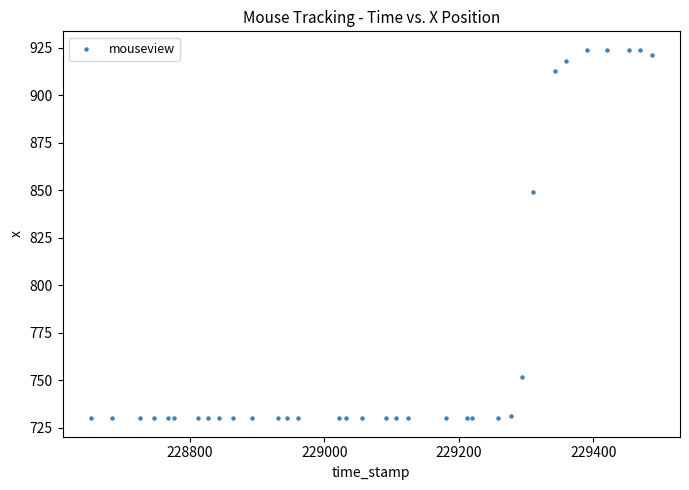

What Y value in the scatter plot is closest to 827?

849